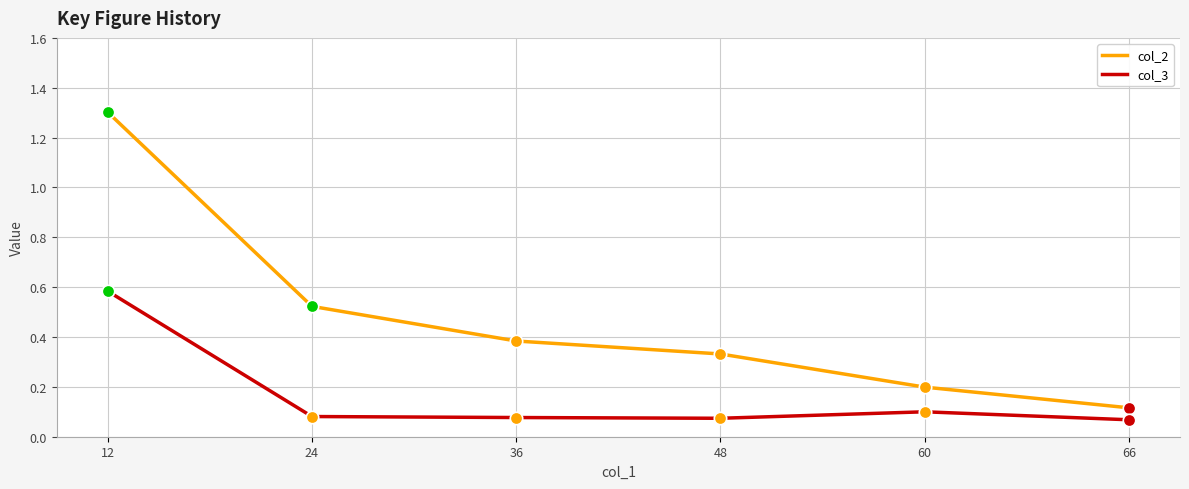

Is the value of col_2 at 60 greater than the value of col_3 at 66?

Yes